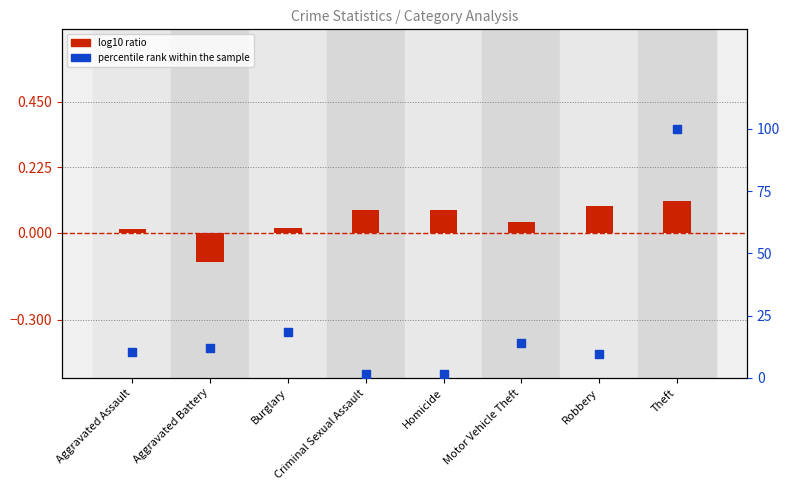

At which category is the sum across all series the highest?

Theft